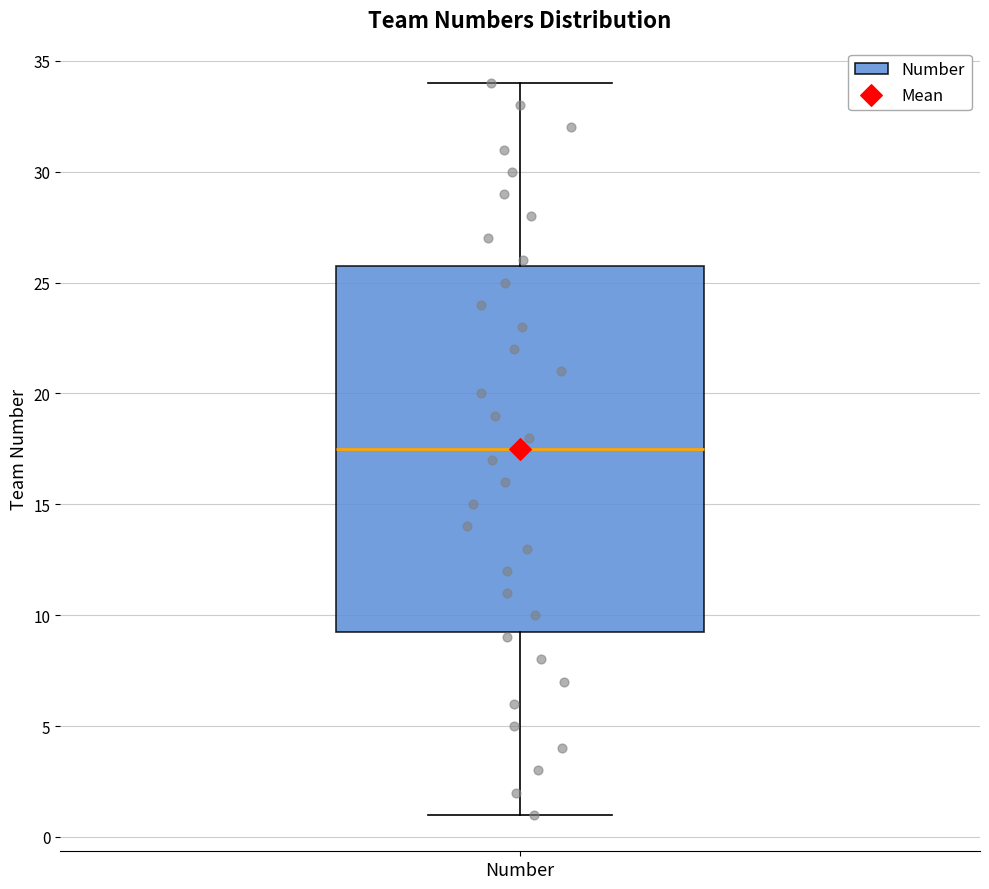

Read this box plot against the y-axis: the position of the median line, the range covered by the box, and the ends of both whiskers. The values are not printed on the chart, so give them approximately, as read against the axis.

median 17.5, box 9.5 to 26.0, whiskers 1.0 to 34.0